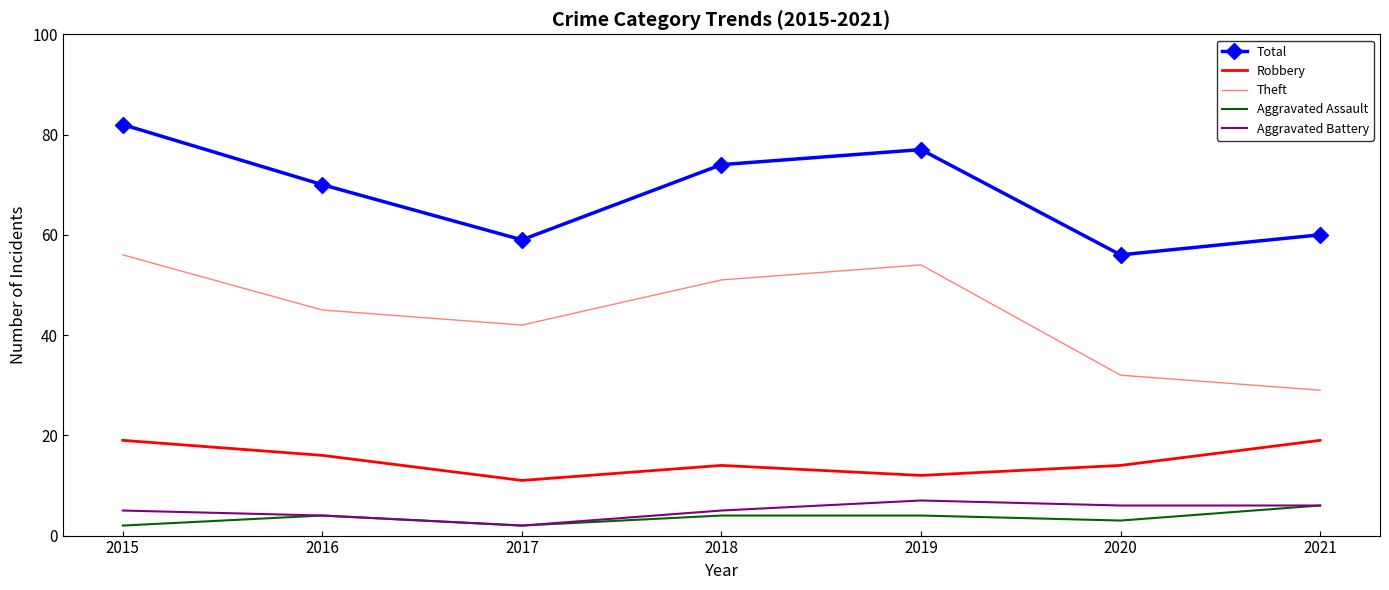

The value of Robbery at 2021 is 12. True or false?

False